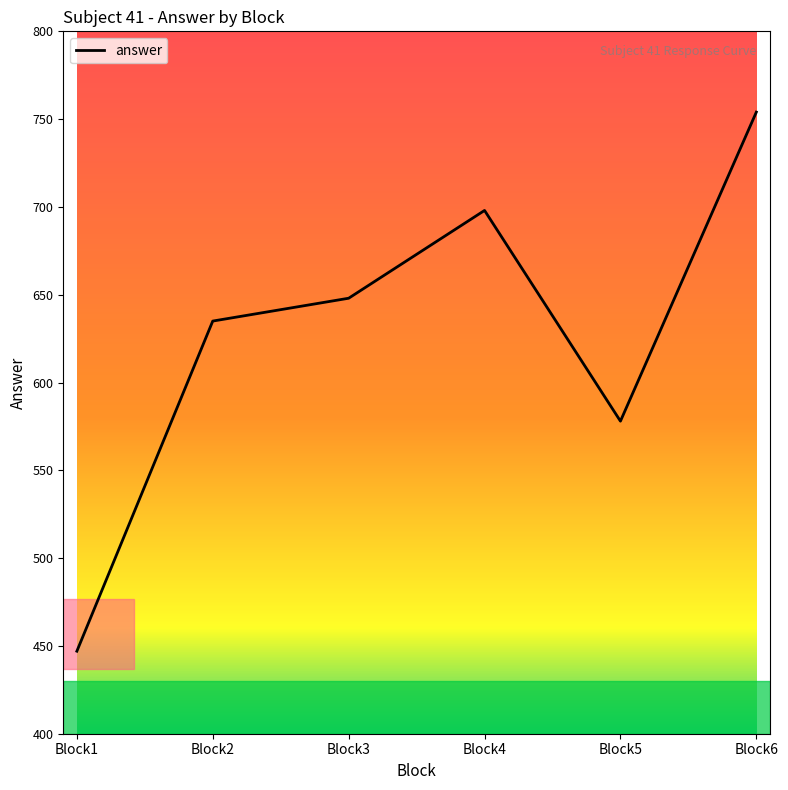

Is it true that the value at Block3 is 648?

True